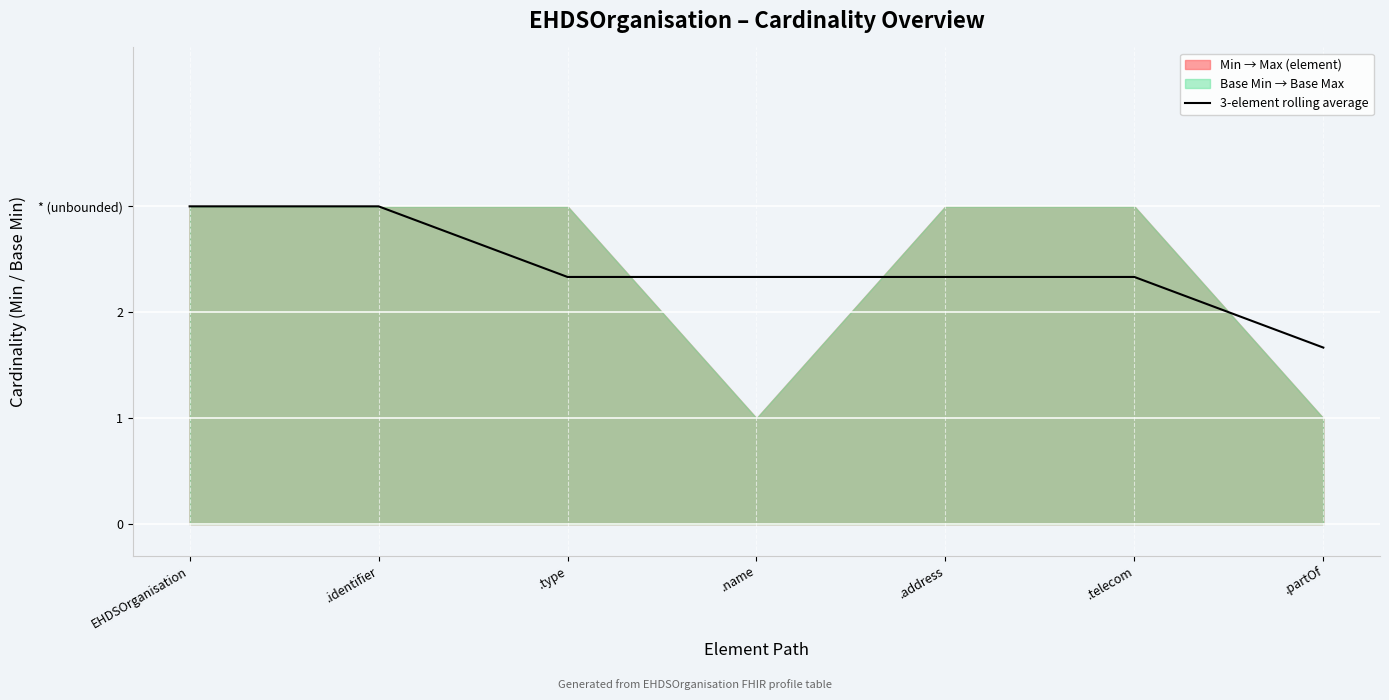

List the labels in order of value, smallest first.

.partOf, .name, .address, .type, .telecom, EHDSOrganisation, .identifier